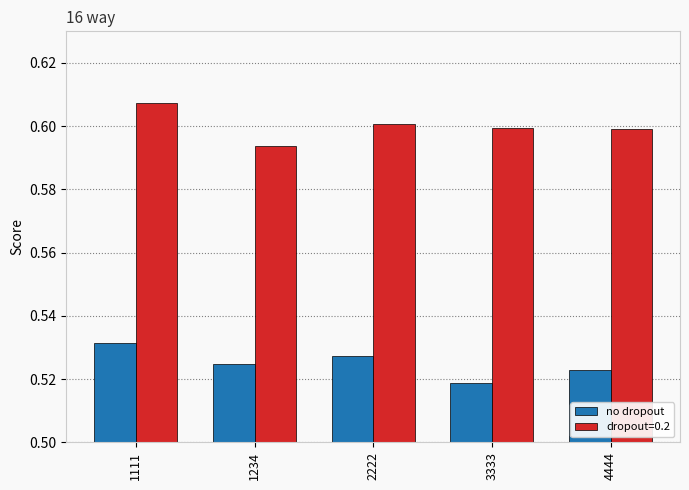

How many no dropout values are between 0 and 1?

5